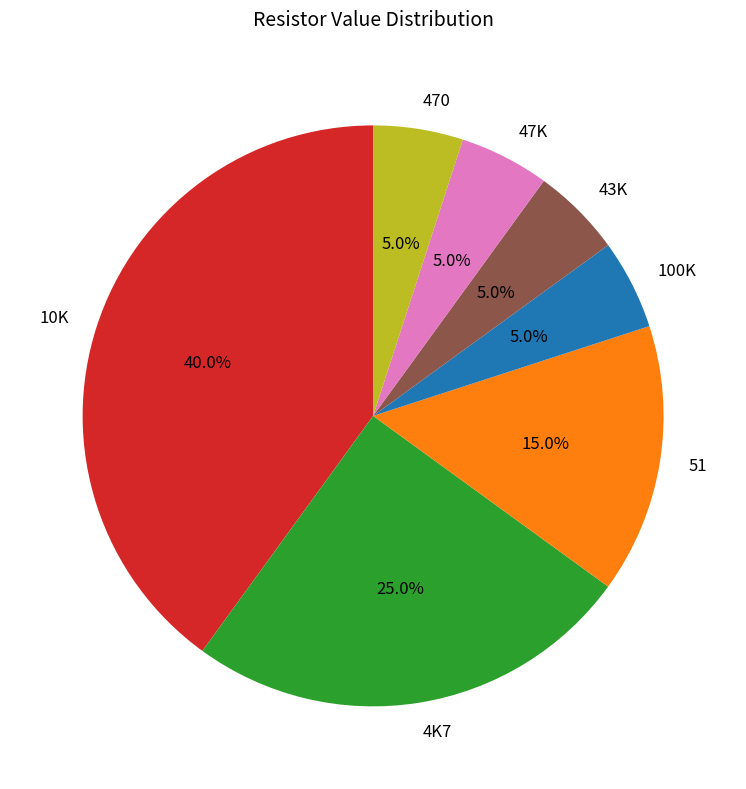

Which slice is the largest?

10K